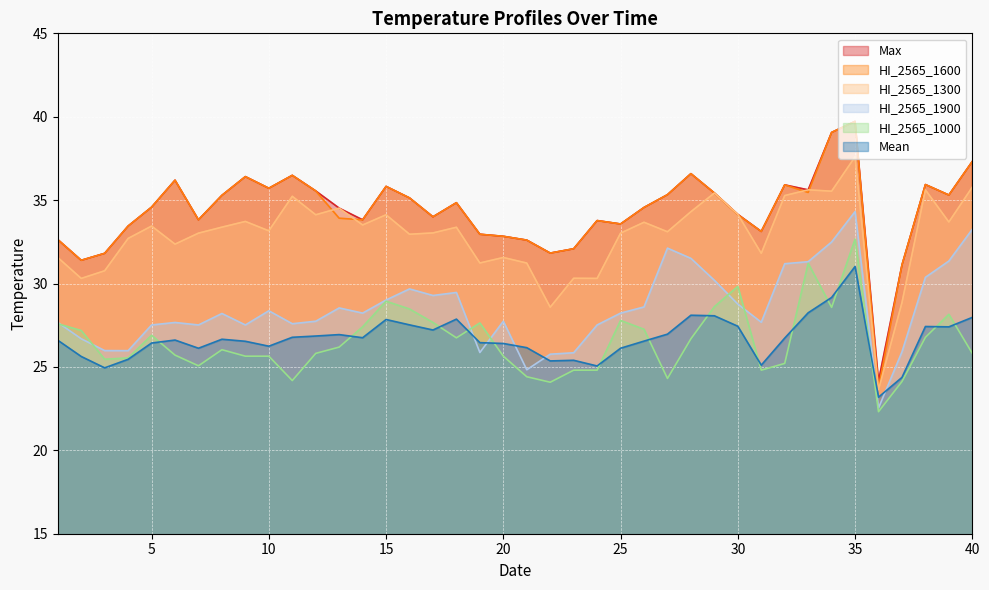

True or false: HI_2565_1300 and HI_2565_1000 intersect in this chart.

False